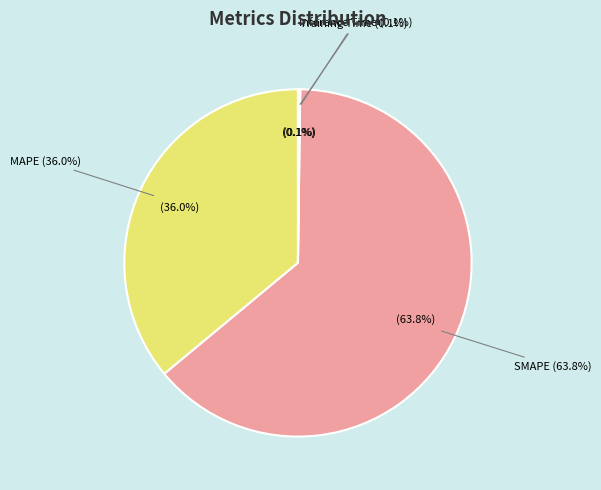

Is the sum of MSE and SMAPE greater than half?

Yes